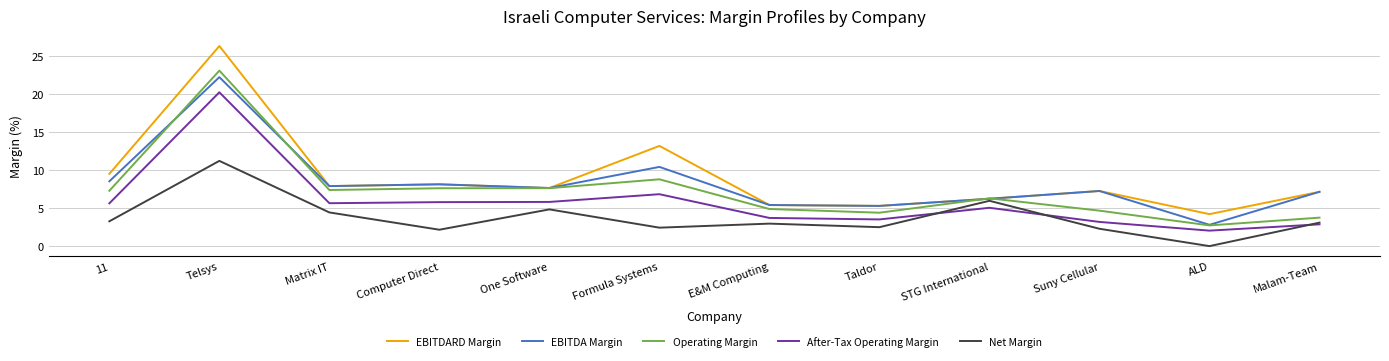

Which series has the largest total across all categories?

EBITDARD Margin